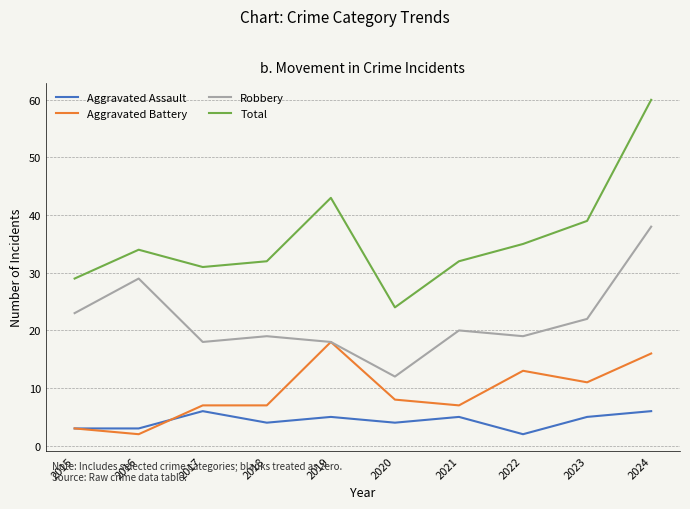

Where is the first local minimum for Robbery?

2017